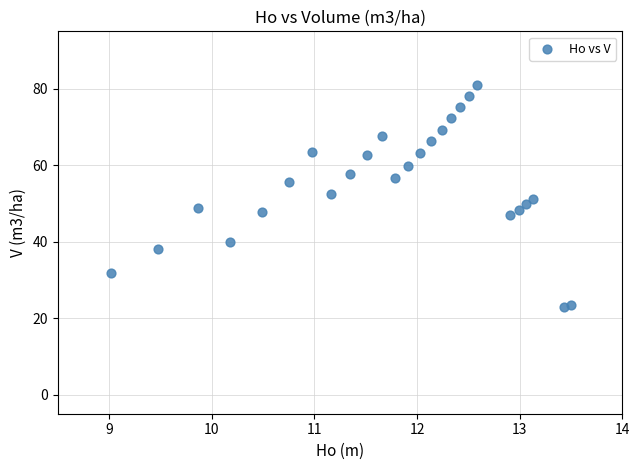

What is the range of X values (max minus min)?

4.5